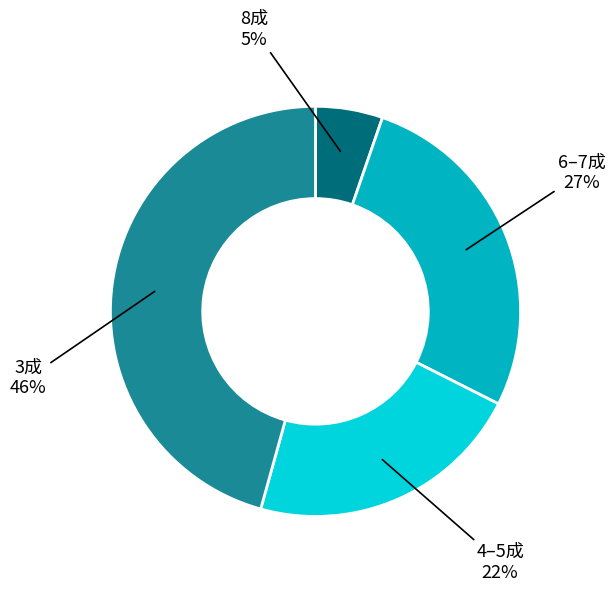

How many slices are in this pie chart?

4